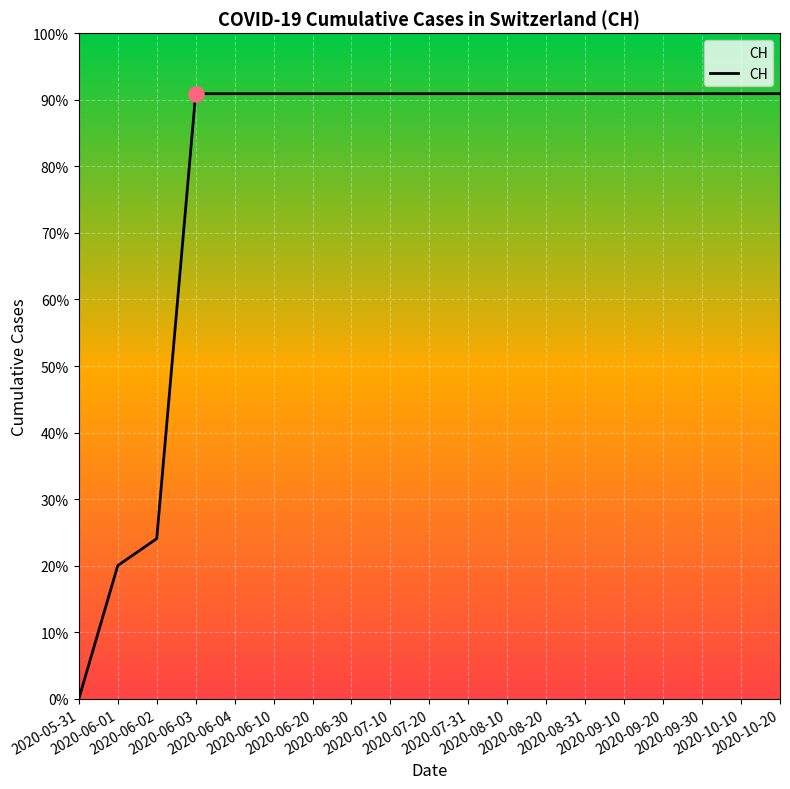

What is the change in value from 2020-06-01 to 2020-08-10?

+492